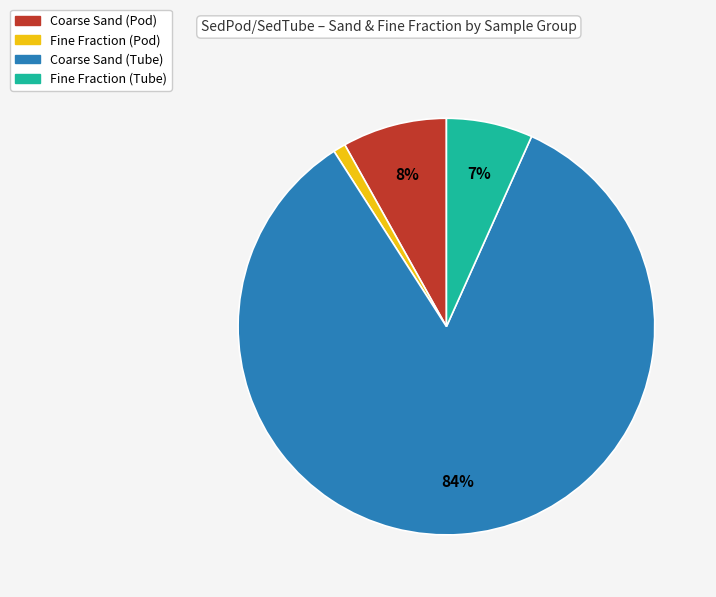

Count the number of slices in the pie.

4